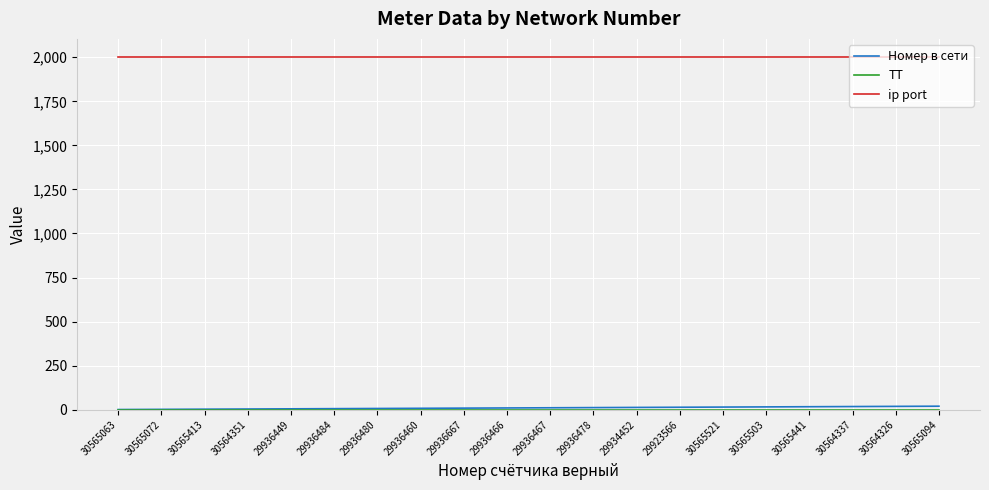

What is the maximum value shown in the chart?

2004